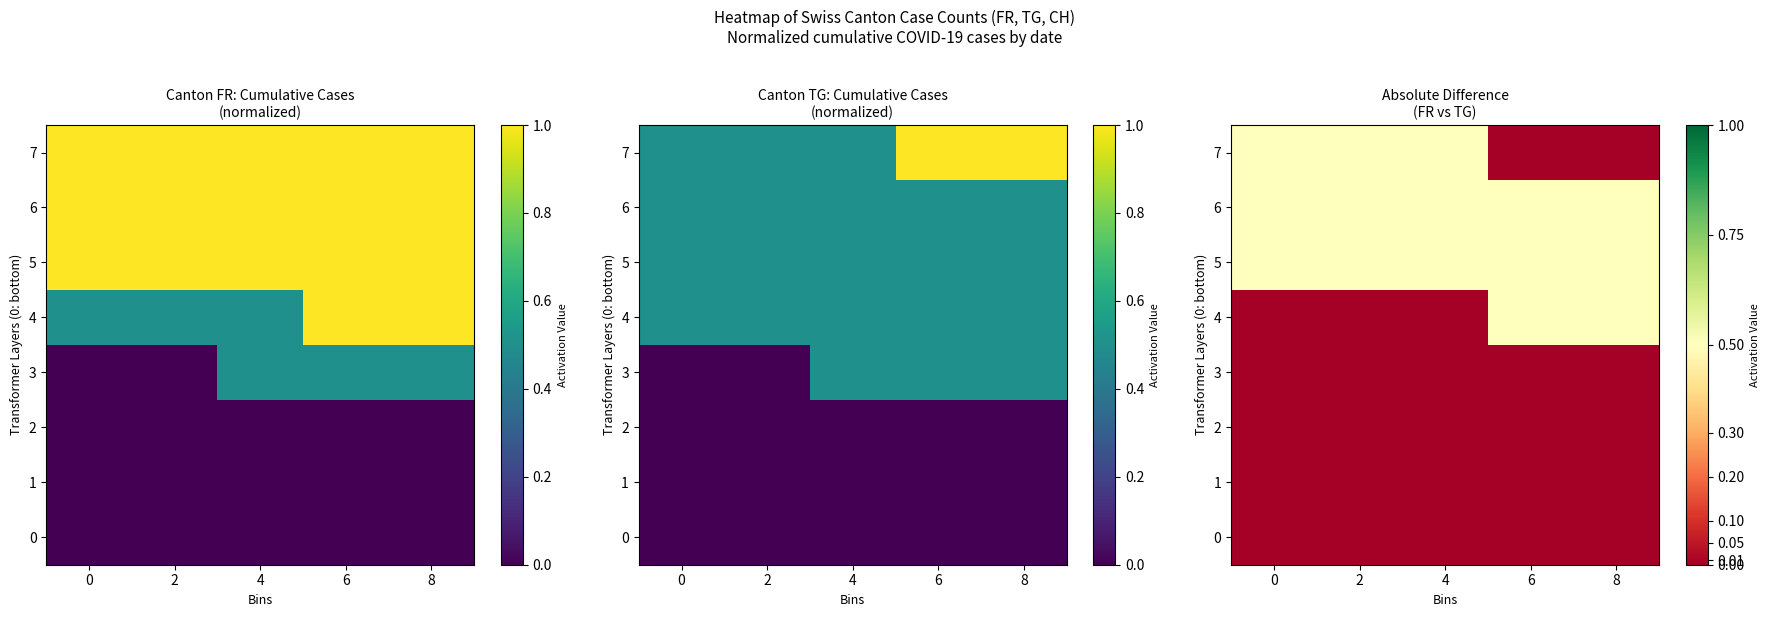

Is the value of 4 at 2 greater than the value of 5 at 8?

No